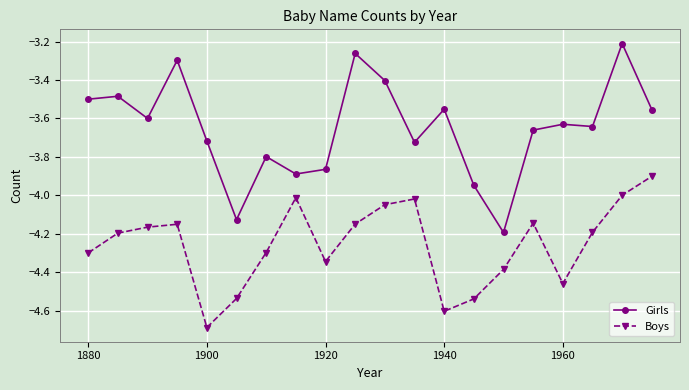

What is the difference between the maximum and second lowest values in the Girls series?

0.9